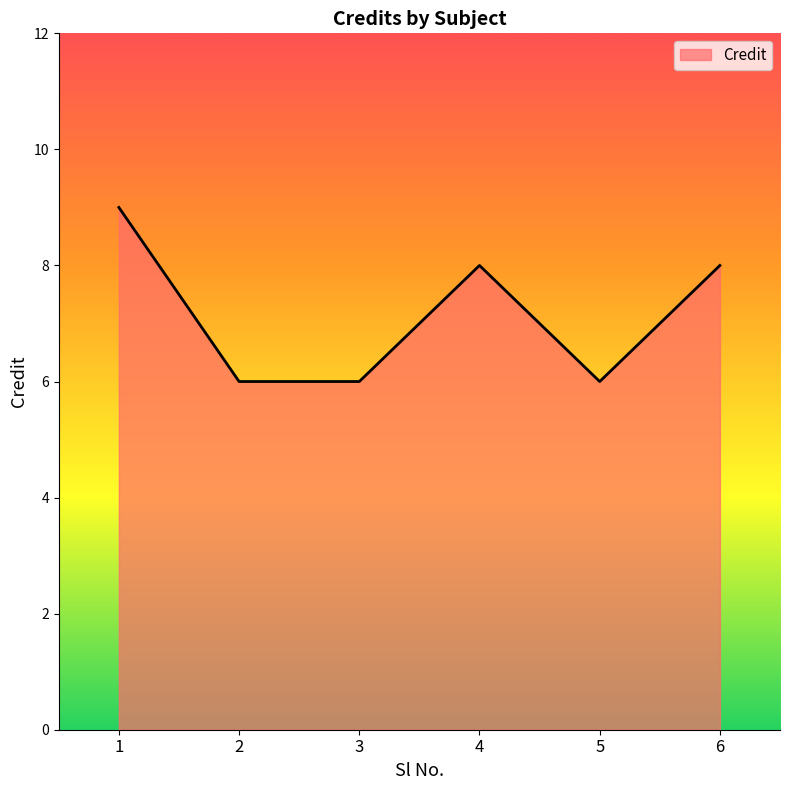

What is the maximum value shown in the chart?

9